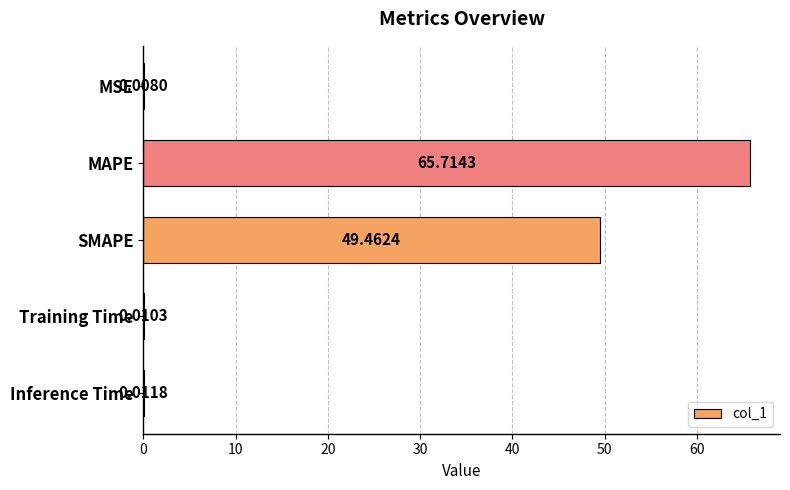

Which has a higher value, MAPE or SMAPE?

MAPE